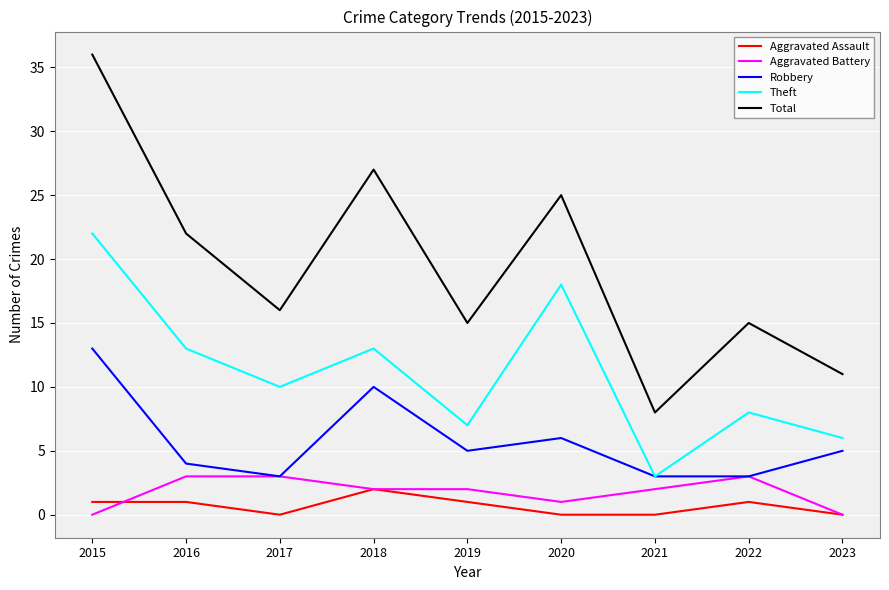

Reading left to right, what are all the values shown in this chart?

Aggravated Assault: 1	1	0	2	1	0	0	1	0
Aggravated Battery: 0	3	3	2	2	1	2	3	0
Robbery: 13	4	3	10	5	6	3	3	5
Theft: 22	13	10	13	7	18	3	8	6
Total: 36	22	16	27	15	25	8	15	11